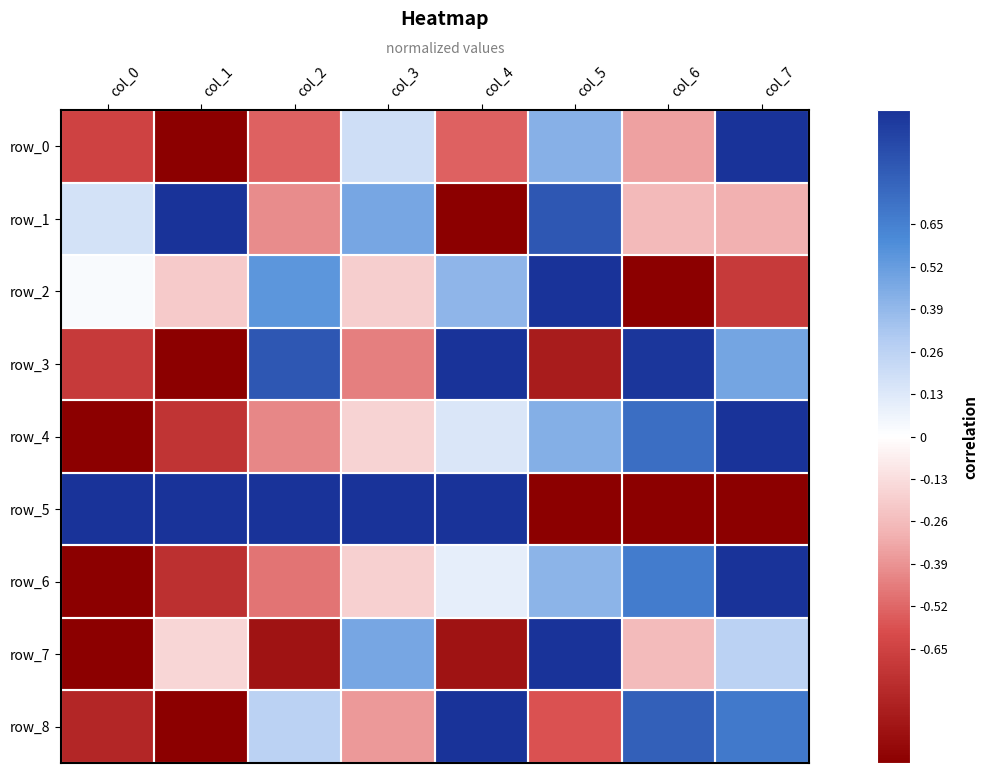

Count the number of data series in this chart.

9